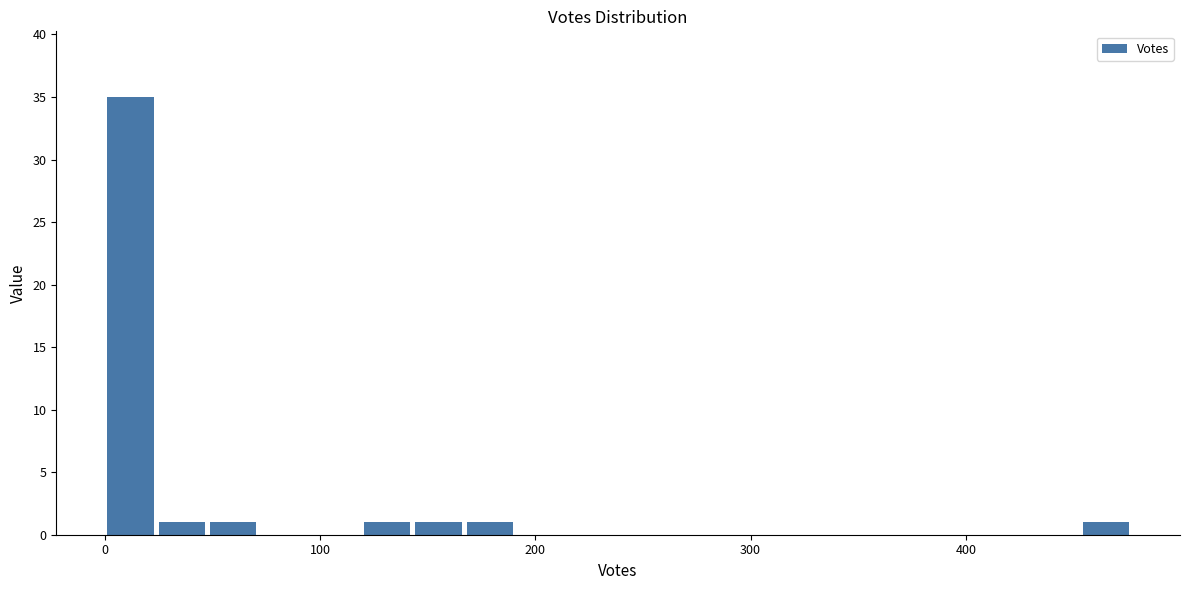

Read against the x-axis, roughly where is the centre of the tallest bar?

10